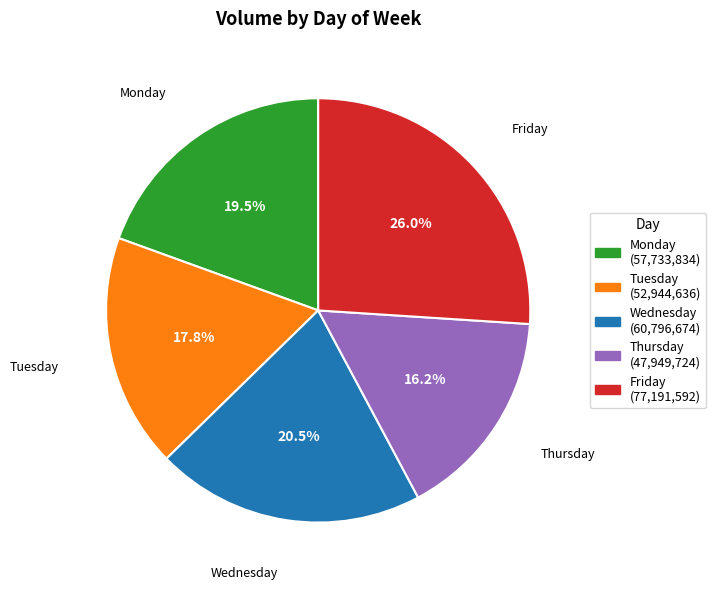

How many segments does this pie chart have?

5